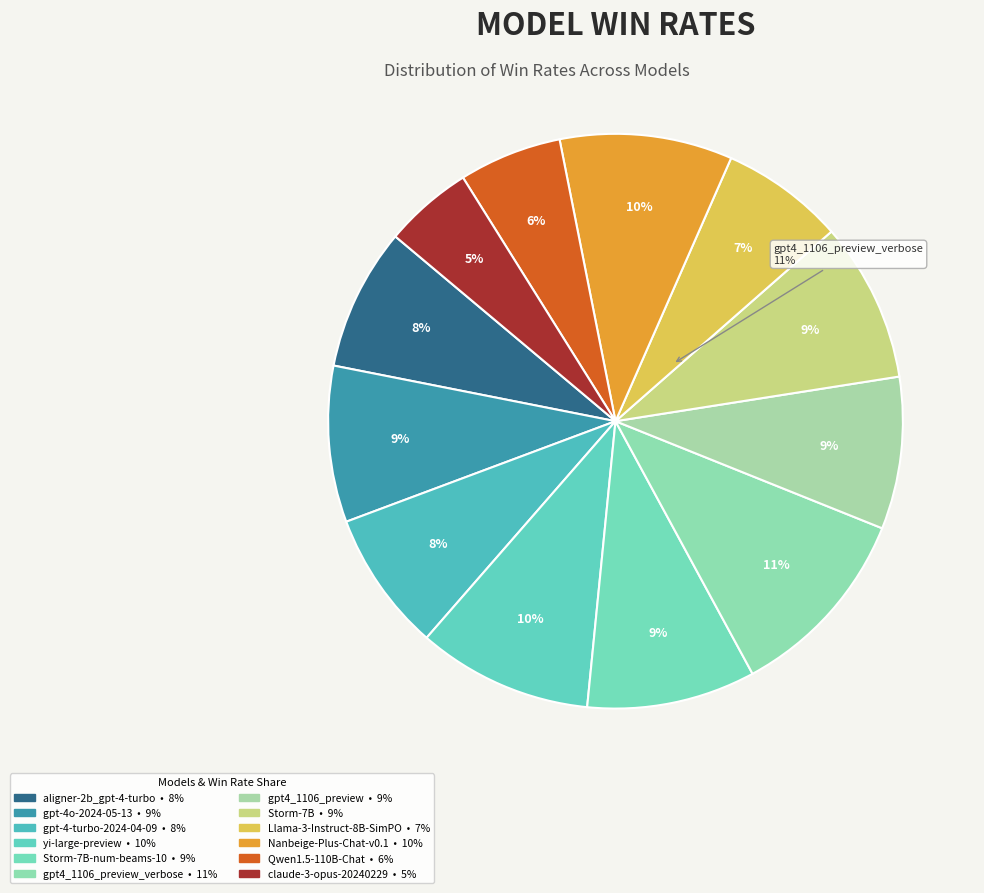

Is there a majority slice in this chart?

No